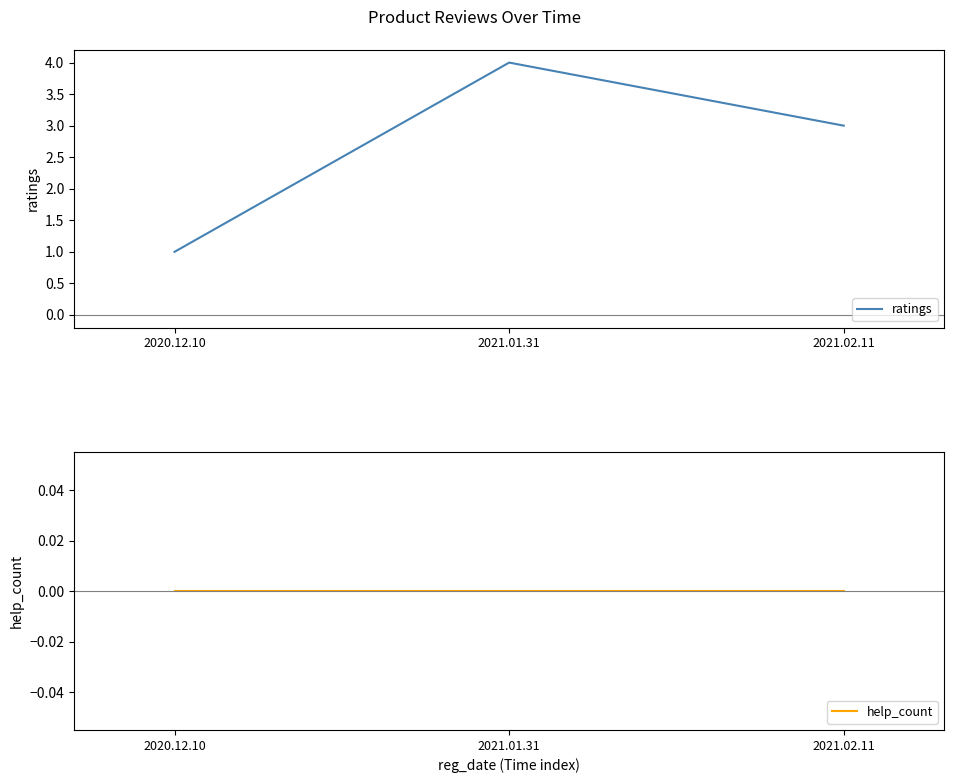

Count the number of categories in the chart.

3